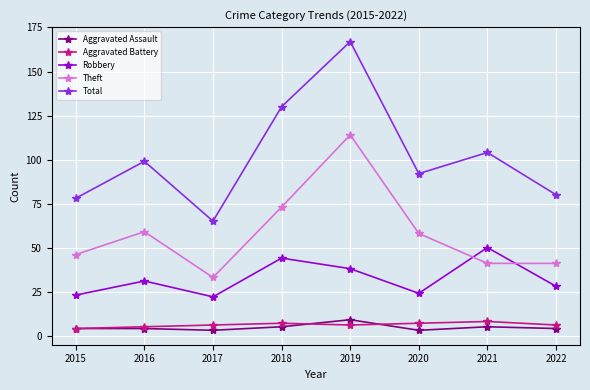

How many series are shown in this chart?

5